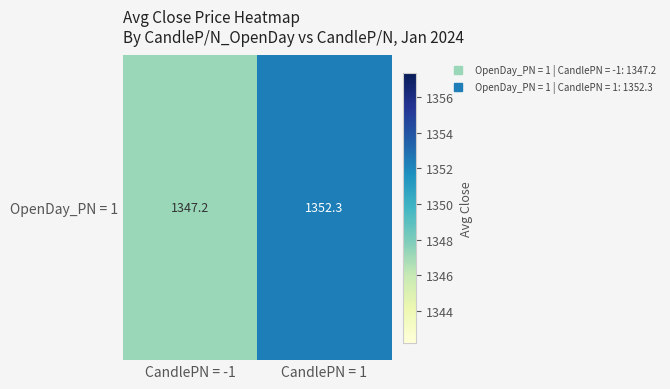

How many values are below 1352?

1